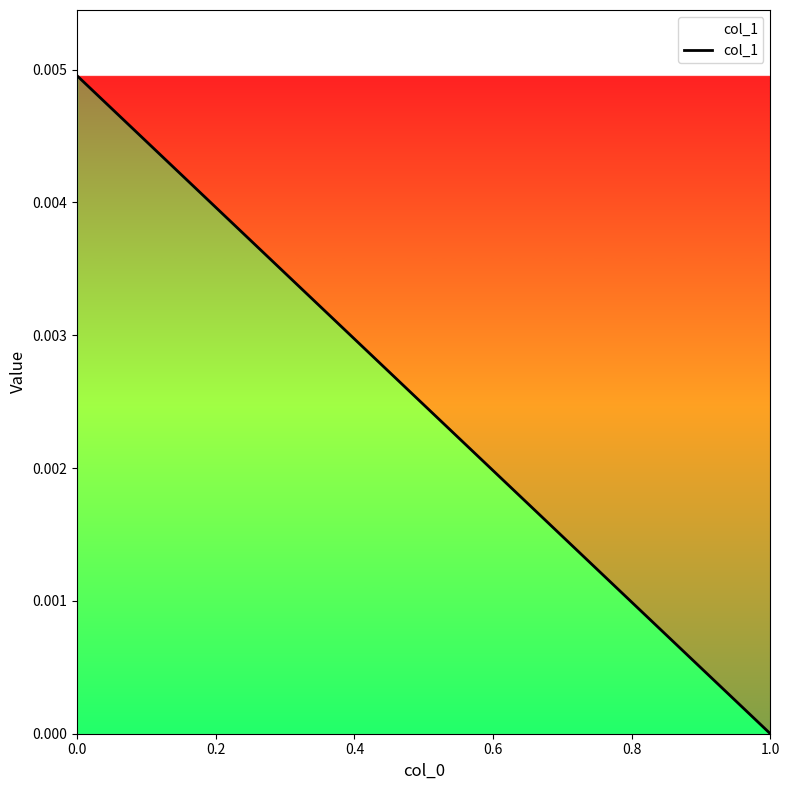

The chart shows a value of 0.0 at 1.0. True or false?

True